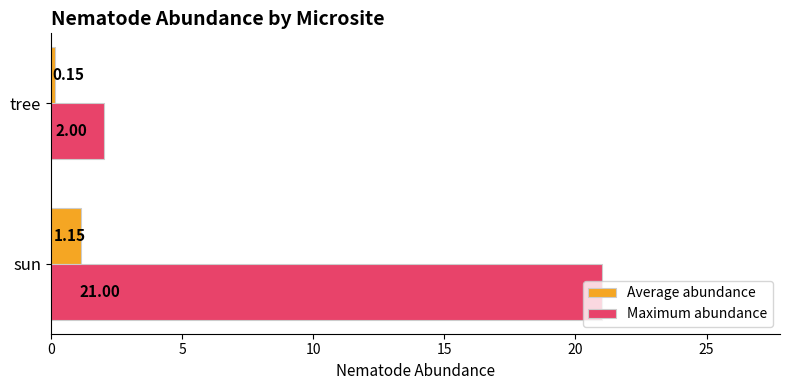

Is the value of Average abundance at tree greater than the value of Maximum abundance at tree?

No